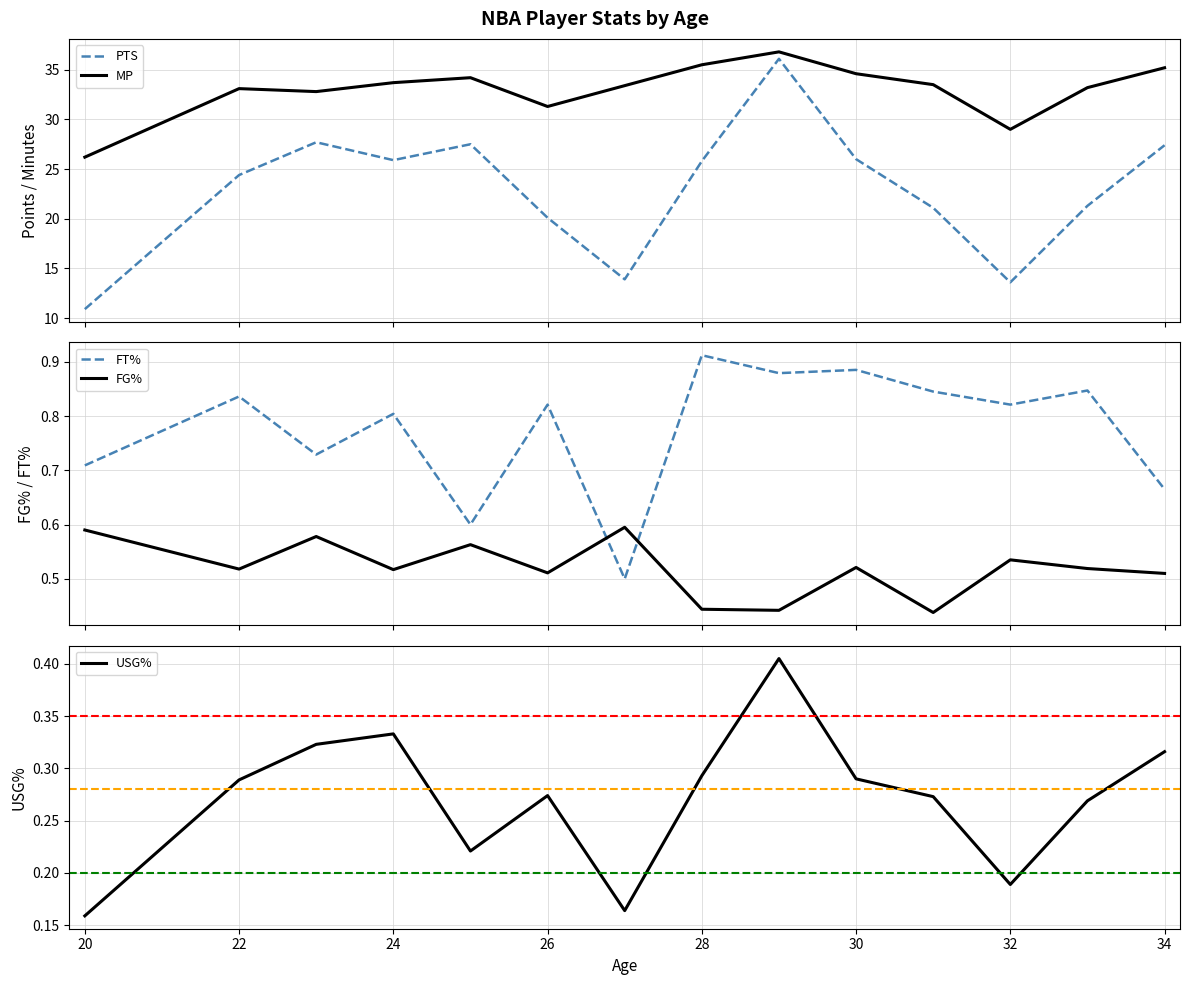

What is the average value of the USG% series?

0.3